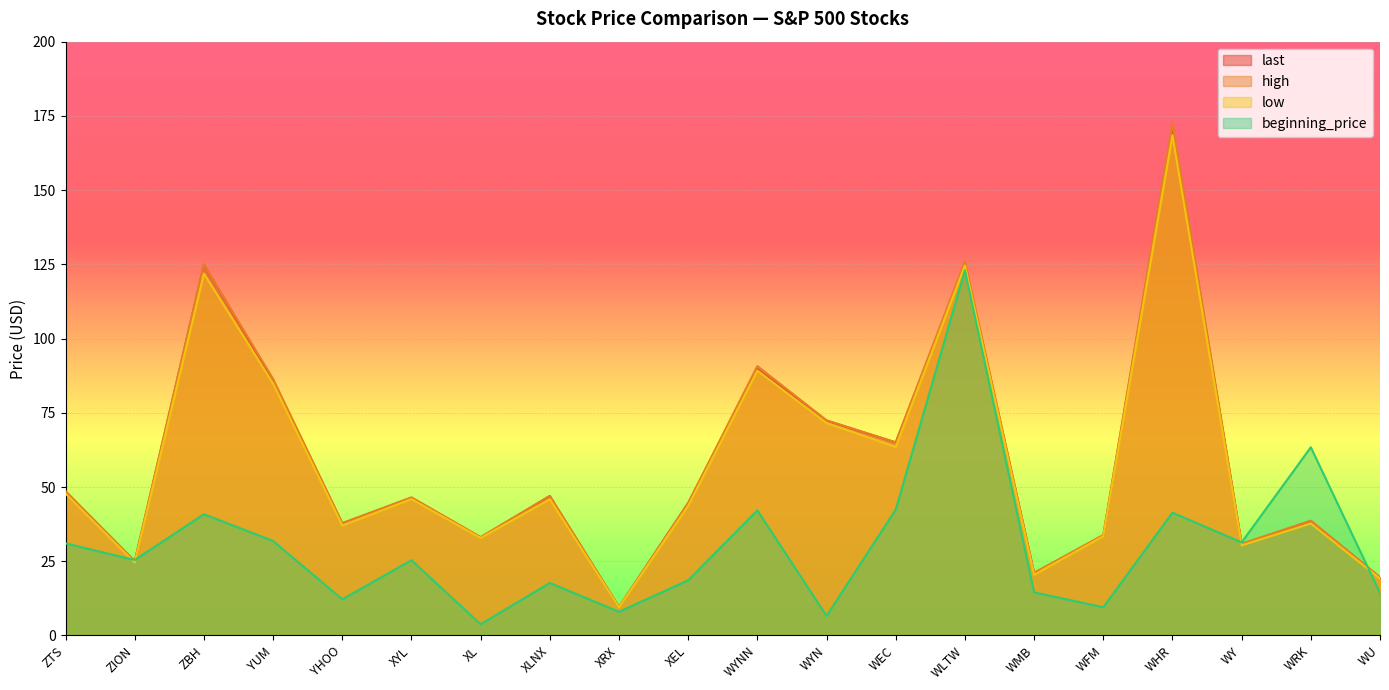

Between ZBH and WHR, which series saw the biggest shift?

high